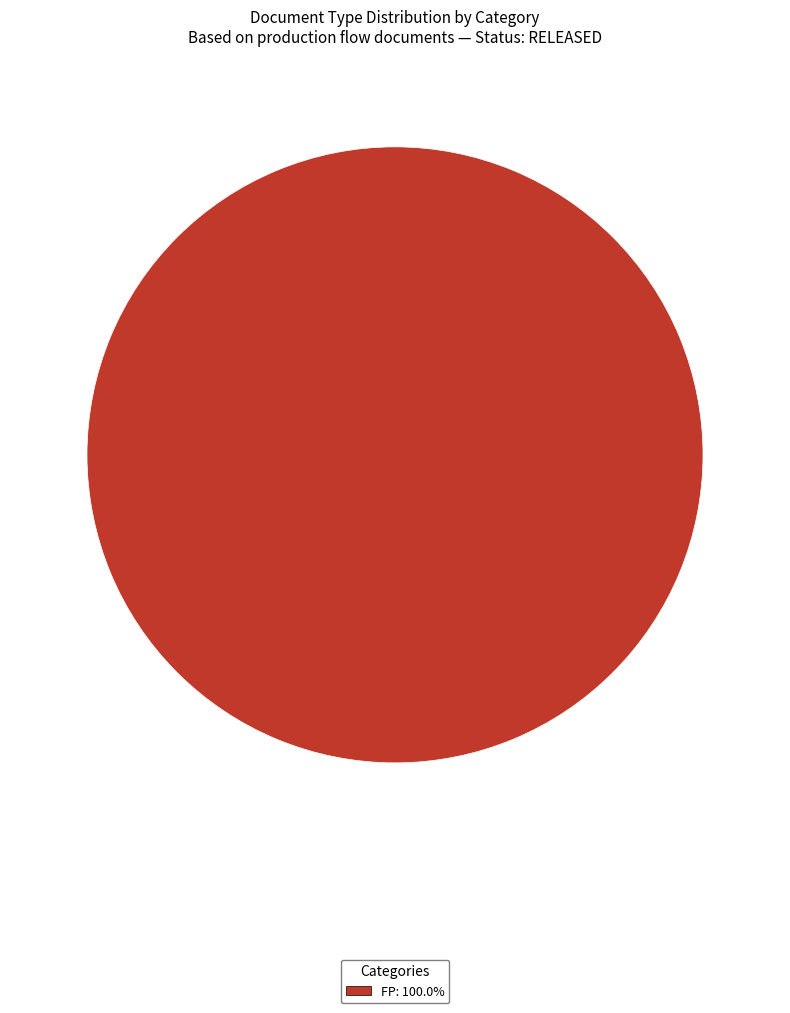

Is there a majority slice in this chart?

Yes